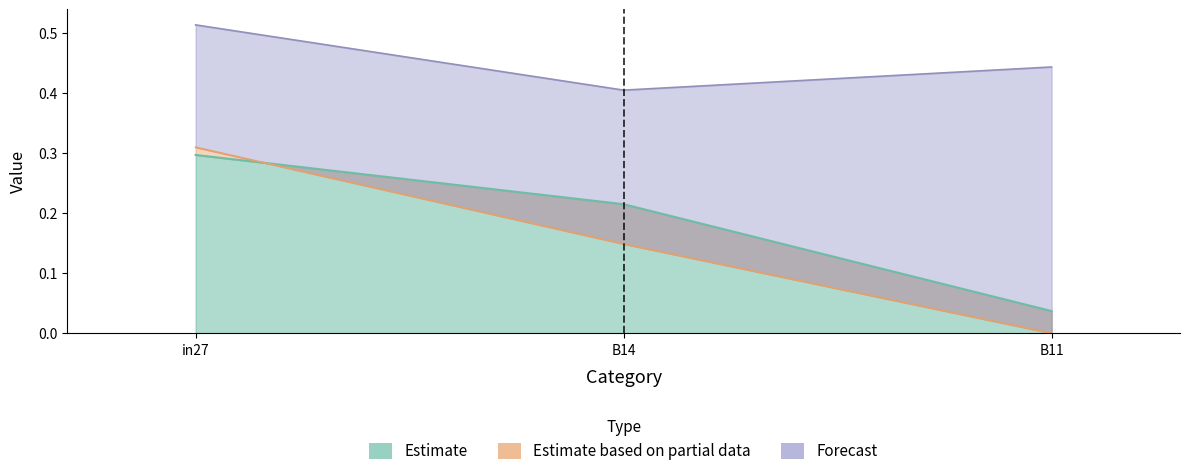

Reading left to right, what are all the values shown in this chart?

job739_scenario0_1587: in27=0.3	B14=0.2	B11=0.0
job741_scenario0_1593: in27=0.3	B14=0.1	B11=0.0
job744_scenario1_1598: in27=0.5	B14=0.4	B11=0.4